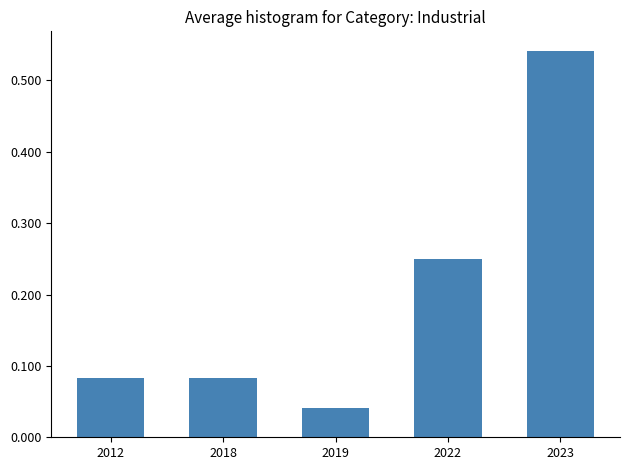

Which category has the lowest value across all series?

2019